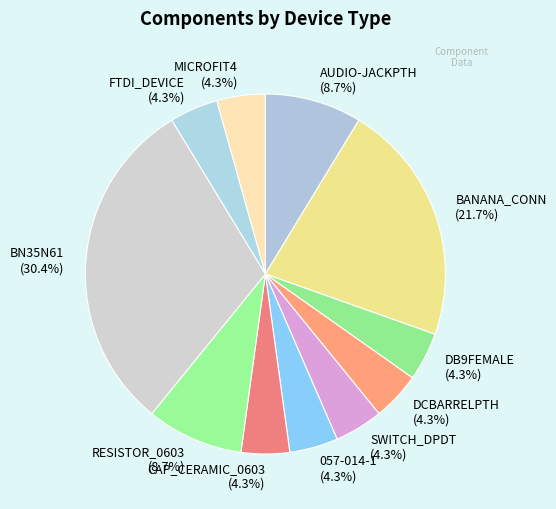

What is the ratio of the value at CAP_CERAMIC_0603 to the value at SWITCH_DPDT?

1.0